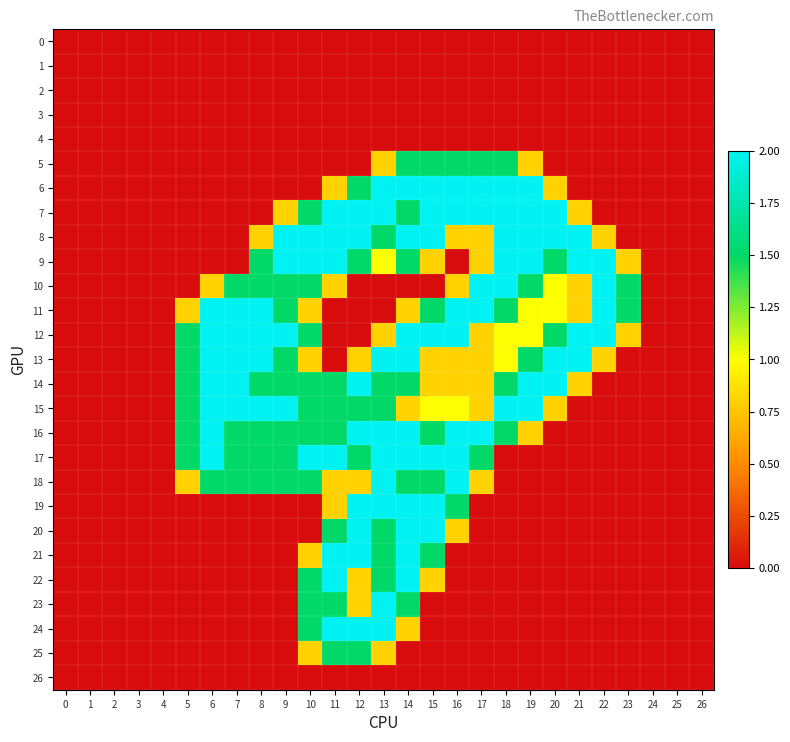

Reading left to right, transcribe all the data shown in this chart.

0: 0=0.0	1=0.0	2=0.0	3=0.0	4=0.0	5=0.0	6=0.0	7=0.0	8=0.0	9=0.0	10=0.0	11=0.0	12=0.0	13=0.0	14=0.0	15=0.0	16=0.0	17=0.0	18=0.0	19=0.0	20=0.0	21=0.0	22=0.0	23=0.0	24=0.0	25=0.0	26=0.0
1: 0=0.0	1=0.0	2=0.0	3=0.0	4=0.0	5=0.0	6=0.0	7=0.0	8=0.0	9=0.0	10=0.0	11=0.0	12=0.0	13=0.0	14=0.0	15=0.0	16=0.0	17=0.0	18=0.0	19=0.0	20=0.0	21=0.0	22=0.0	23=0.0	24=0.0	25=0.0	26=0.0
2: 0=0.0	1=0.0	2=0.0	3=0.0	4=0.0	5=0.0	6=0.0	7=0.0	8=0.0	9=0.0	10=0.0	11=0.0	12=0.0	13=0.0	14=0.0	15=0.0	16=0.0	17=0.0	18=0.0	19=0.0	20=0.0	21=0.0	22=0.0	23=0.0	24=0.0	25=0.0	26=0.0
3: 0=0.0	1=0.0	2=0.0	3=0.0	4=0.0	5=0.0	6=0.0	7=0.0	8=0.0	9=0.0	10=0.0	11=0.0	12=0.0	13=0.0	14=0.0	15=0.0	16=0.0	17=0.0	18=0.0	19=0.0	20=0.0	21=0.0	22=0.0	23=0.0	24=0.0	25=0.0	26=0.0
4: 0=0.0	1=0.0	2=0.0	3=0.0	4=0.0	5=0.0	6=0.0	7=0.0	8=0.0	9=0.0	10=0.0	11=0.0	12=0.0	13=0.0	14=0.0	15=0.0	16=0.0	17=0.0	18=0.0	19=0.0	20=0.0	21=0.0	22=0.0	23=0.0	24=0.0	25=0.0	26=0.0
5: 0=0.0	1=0.0	2=0.0	3=0.0	4=0.0	5=0.0	6=0.0	7=0.0	8=0.0	9=0.0	10=0.0	11=0.0	12=0.0	13=0.8	14=1.5	15=1.5	16=1.5	17=1.5	18=1.5	19=0.8	20=0.0	21=0.0	22=0.0	23=0.0	24=0.0	25=0.0	26=0.0
6: 0=0.0	1=0.0	2=0.0	3=0.0	4=0.0	5=0.0	6=0.0	7=0.0	8=0.0	9=0.0	10=0.0	11=0.8	12=1.5	13=2.0	14=2.0	15=2.0	16=2.0	17=2.0	18=2.0	19=2.0	20=0.8	21=0.0	22=0.0	23=0.0	24=0.0	25=0.0	26=0.0
7: 0=0.0	1=0.0	2=0.0	3=0.0	4=0.0	5=0.0	6=0.0	7=0.0	8=0.0	9=0.8	10=1.5	11=2.0	12=2.0	13=2.0	14=1.5	15=2.0	16=2.0	17=2.0	18=2.0	19=2.0	20=2.0	21=0.8	22=0.0	23=0.0	24=0.0	25=0.0	26=0.0
8: 0=0.0	1=0.0	2=0.0	3=0.0	4=0.0	5=0.0	6=0.0	7=0.0	8=0.8	9=2.0	10=2.0	11=2.0	12=2.0	13=1.5	14=2.0	15=2.0	16=0.8	17=0.8	18=2.0	19=2.0	20=2.0	21=2.0	22=0.8	23=0.0	24=0.0	25=0.0	26=0.0
9: 0=0.0	1=0.0	2=0.0	3=0.0	4=0.0	5=0.0	6=0.0	7=0.0	8=1.5	9=2.0	10=2.0	11=2.0	12=1.5	13=1.0	14=1.5	15=0.8	16=0.0	17=0.8	18=2.0	19=2.0	20=1.5	21=2.0	22=2.0	23=0.8	24=0.0	25=0.0	26=0.0
10: 0=0.0	1=0.0	2=0.0	3=0.0	4=0.0	5=0.0	6=0.8	7=1.5	8=1.5	9=1.5	10=1.5	11=0.8	12=0.0	13=0.0	14=0.0	15=0.0	16=0.8	17=2.0	18=2.0	19=1.5	20=1.0	21=0.8	22=2.0	23=1.5	24=0.0	25=0.0	26=0.0
11: 0=0.0	1=0.0	2=0.0	3=0.0	4=0.0	5=0.8	6=2.0	7=2.0	8=2.0	9=1.5	10=0.8	11=0.0	12=0.0	13=0.0	14=0.8	15=1.5	16=2.0	17=2.0	18=1.5	19=1.0	20=1.0	21=0.8	22=2.0	23=1.5	24=0.0	25=0.0	26=0.0
12: 0=0.0	1=0.0	2=0.0	3=0.0	4=0.0	5=1.5	6=2.0	7=2.0	8=2.0	9=2.0	10=1.5	11=0.0	12=0.0	13=0.8	14=2.0	15=2.0	16=2.0	17=0.8	18=1.0	19=1.0	20=1.5	21=2.0	22=2.0	23=0.8	24=0.0	25=0.0	26=0.0
13: 0=0.0	1=0.0	2=0.0	3=0.0	4=0.0	5=1.5	6=2.0	7=2.0	8=2.0	9=1.5	10=0.8	11=0.0	12=0.8	13=2.0	14=2.0	15=0.8	16=0.8	17=0.8	18=1.0	19=1.5	20=2.0	21=2.0	22=0.8	23=0.0	24=0.0	25=0.0	26=0.0
14: 0=0.0	1=0.0	2=0.0	3=0.0	4=0.0	5=1.5	6=2.0	7=2.0	8=1.5	9=1.5	10=1.5	11=1.5	12=2.0	13=1.5	14=1.5	15=0.8	16=0.8	17=0.8	18=1.5	19=2.0	20=2.0	21=0.8	22=0.0	23=0.0	24=0.0	25=0.0	26=0.0
15: 0=0.0	1=0.0	2=0.0	3=0.0	4=0.0	5=1.5	6=2.0	7=2.0	8=2.0	9=2.0	10=1.5	11=1.5	12=1.5	13=1.5	14=0.8	15=1.0	16=1.0	17=0.8	18=2.0	19=2.0	20=0.8	21=0.0	22=0.0	23=0.0	24=0.0	25=0.0	26=0.0
16: 0=0.0	1=0.0	2=0.0	3=0.0	4=0.0	5=1.5	6=2.0	7=1.5	8=1.5	9=1.5	10=1.5	11=1.5	12=2.0	13=2.0	14=2.0	15=1.5	16=2.0	17=2.0	18=1.5	19=0.8	20=0.0	21=0.0	22=0.0	23=0.0	24=0.0	25=0.0	26=0.0
17: 0=0.0	1=0.0	2=0.0	3=0.0	4=0.0	5=1.5	6=2.0	7=1.5	8=1.5	9=1.5	10=2.0	11=2.0	12=1.5	13=2.0	14=2.0	15=2.0	16=2.0	17=1.5	18=0.0	19=0.0	20=0.0	21=0.0	22=0.0	23=0.0	24=0.0	25=0.0	26=0.0
18: 0=0.0	1=0.0	2=0.0	3=0.0	4=0.0	5=0.8	6=1.5	7=1.5	8=1.5	9=1.5	10=1.5	11=0.8	12=0.8	13=2.0	14=1.5	15=1.5	16=2.0	17=0.8	18=0.0	19=0.0	20=0.0	21=0.0	22=0.0	23=0.0	24=0.0	25=0.0	26=0.0
19: 0=0.0	1=0.0	2=0.0	3=0.0	4=0.0	5=0.0	6=0.0	7=0.0	8=0.0	9=0.0	10=0.0	11=0.8	12=2.0	13=2.0	14=2.0	15=2.0	16=1.5	17=0.0	18=0.0	19=0.0	20=0.0	21=0.0	22=0.0	23=0.0	24=0.0	25=0.0	26=0.0
20: 0=0.0	1=0.0	2=0.0	3=0.0	4=0.0	5=0.0	6=0.0	7=0.0	8=0.0	9=0.0	10=0.0	11=1.5	12=2.0	13=1.5	14=2.0	15=2.0	16=0.8	17=0.0	18=0.0	19=0.0	20=0.0	21=0.0	22=0.0	23=0.0	24=0.0	25=0.0	26=0.0
21: 0=0.0	1=0.0	2=0.0	3=0.0	4=0.0	5=0.0	6=0.0	7=0.0	8=0.0	9=0.0	10=0.8	11=2.0	12=2.0	13=1.5	14=2.0	15=1.5	16=0.0	17=0.0	18=0.0	19=0.0	20=0.0	21=0.0	22=0.0	23=0.0	24=0.0	25=0.0	26=0.0
22: 0=0.0	1=0.0	2=0.0	3=0.0	4=0.0	5=0.0	6=0.0	7=0.0	8=0.0	9=0.0	10=1.5	11=2.0	12=0.8	13=1.5	14=2.0	15=0.8	16=0.0	17=0.0	18=0.0	19=0.0	20=0.0	21=0.0	22=0.0	23=0.0	24=0.0	25=0.0	26=0.0
23: 0=0.0	1=0.0	2=0.0	3=0.0	4=0.0	5=0.0	6=0.0	7=0.0	8=0.0	9=0.0	10=1.5	11=1.5	12=0.8	13=2.0	14=1.5	15=0.0	16=0.0	17=0.0	18=0.0	19=0.0	20=0.0	21=0.0	22=0.0	23=0.0	24=0.0	25=0.0	26=0.0
24: 0=0.0	1=0.0	2=0.0	3=0.0	4=0.0	5=0.0	6=0.0	7=0.0	8=0.0	9=0.0	10=1.5	11=2.0	12=2.0	13=2.0	14=0.8	15=0.0	16=0.0	17=0.0	18=0.0	19=0.0	20=0.0	21=0.0	22=0.0	23=0.0	24=0.0	25=0.0	26=0.0
25: 0=0.0	1=0.0	2=0.0	3=0.0	4=0.0	5=0.0	6=0.0	7=0.0	8=0.0	9=0.0	10=0.8	11=1.5	12=1.5	13=0.8	14=0.0	15=0.0	16=0.0	17=0.0	18=0.0	19=0.0	20=0.0	21=0.0	22=0.0	23=0.0	24=0.0	25=0.0	26=0.0
26: 0=0.0	1=0.0	2=0.0	3=0.0	4=0.0	5=0.0	6=0.0	7=0.0	8=0.0	9=0.0	10=0.0	11=0.0	12=0.0	13=0.0	14=0.0	15=0.0	16=0.0	17=0.0	18=0.0	19=0.0	20=0.0	21=0.0	22=0.0	23=0.0	24=0.0	25=0.0	26=0.0